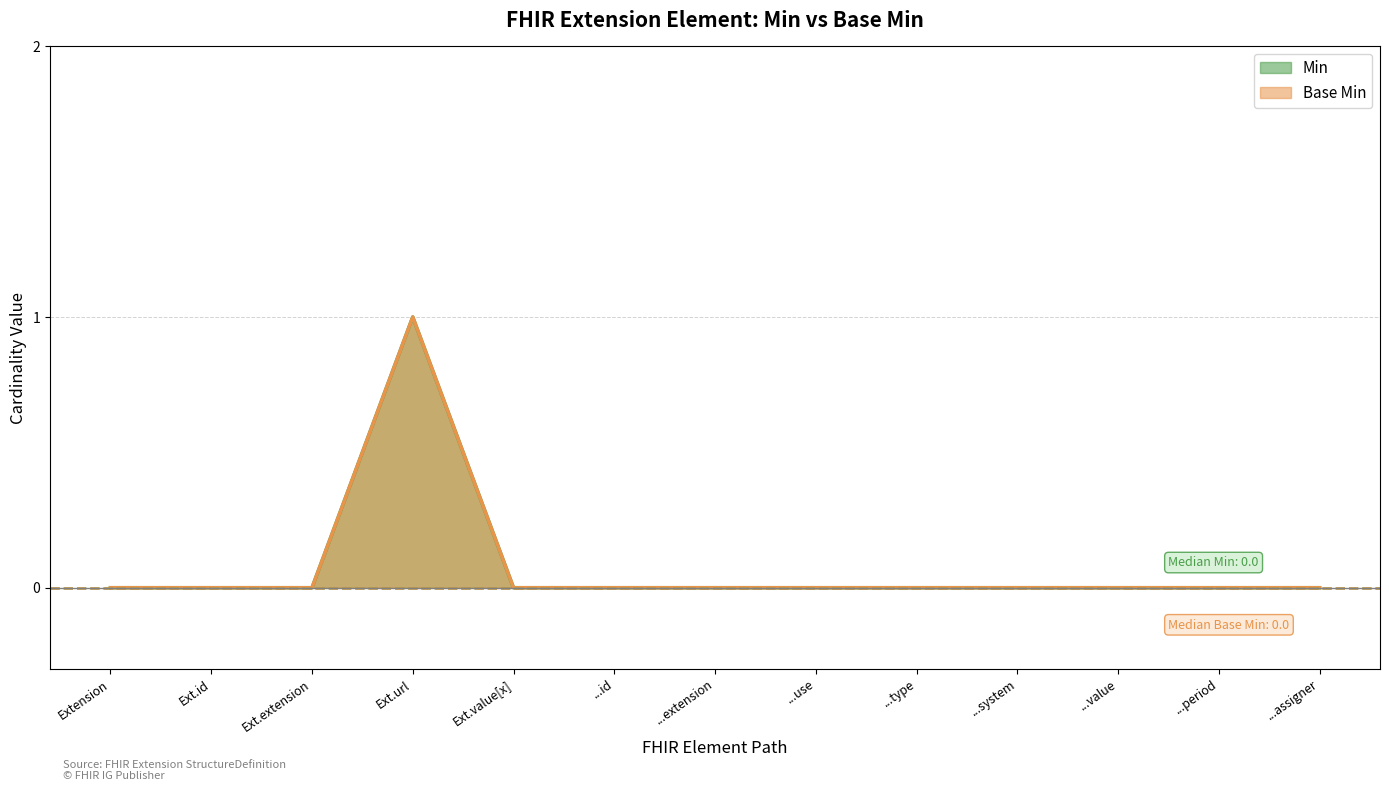

What is the label of the 1st point from the left?

Extension